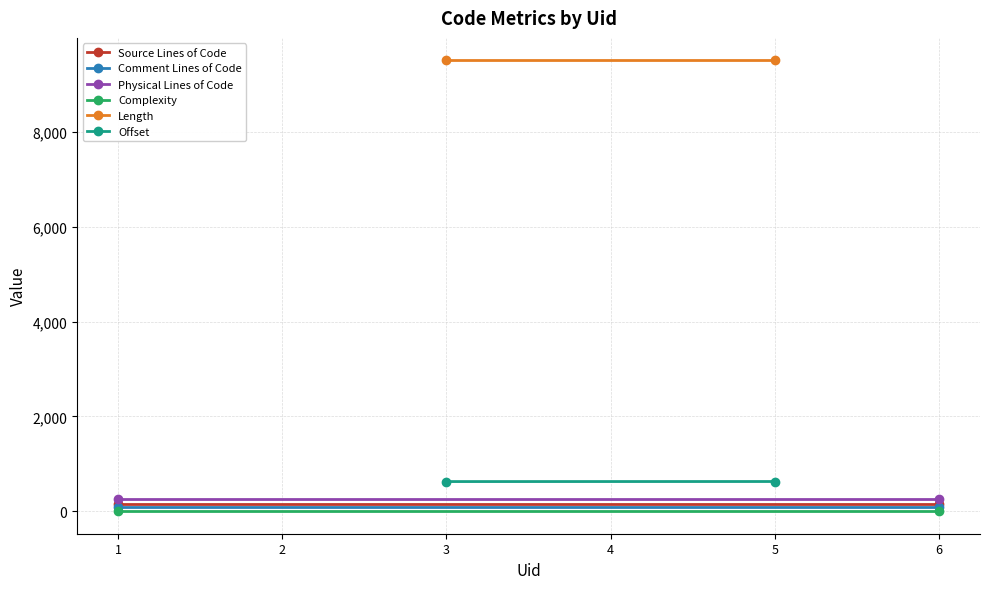

What is the value of the Source Lines of Code point at the 1st from the left?

150